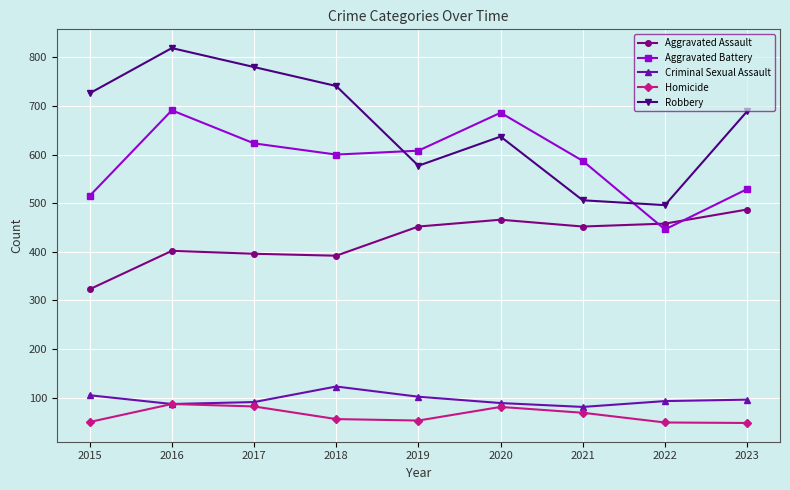

The value of Aggravated Battery at 2017 is 972. True or false?

False